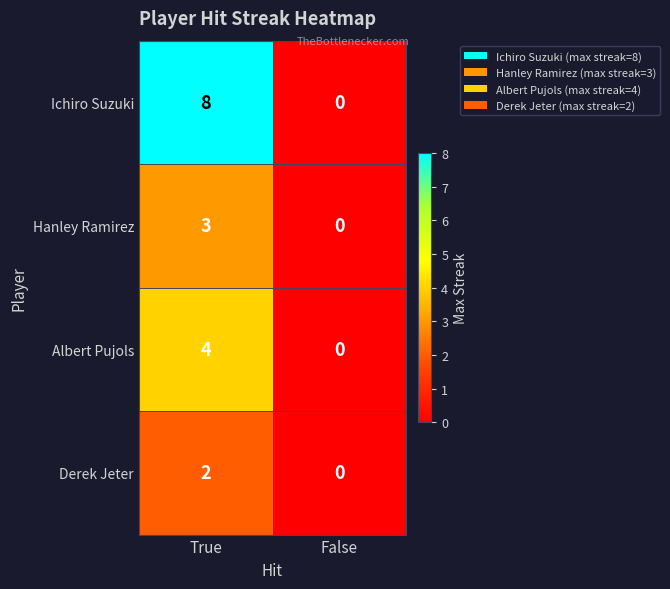

At which category is the sum across all series the highest?

True